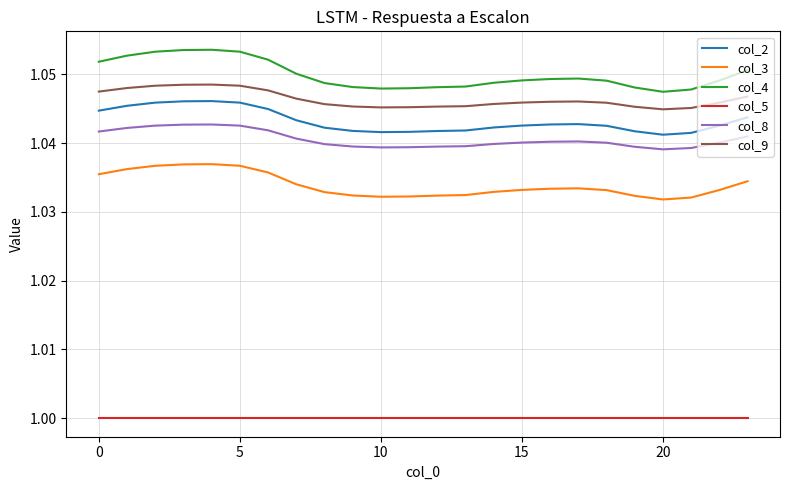

Which series has the widest spread of values?

col_4